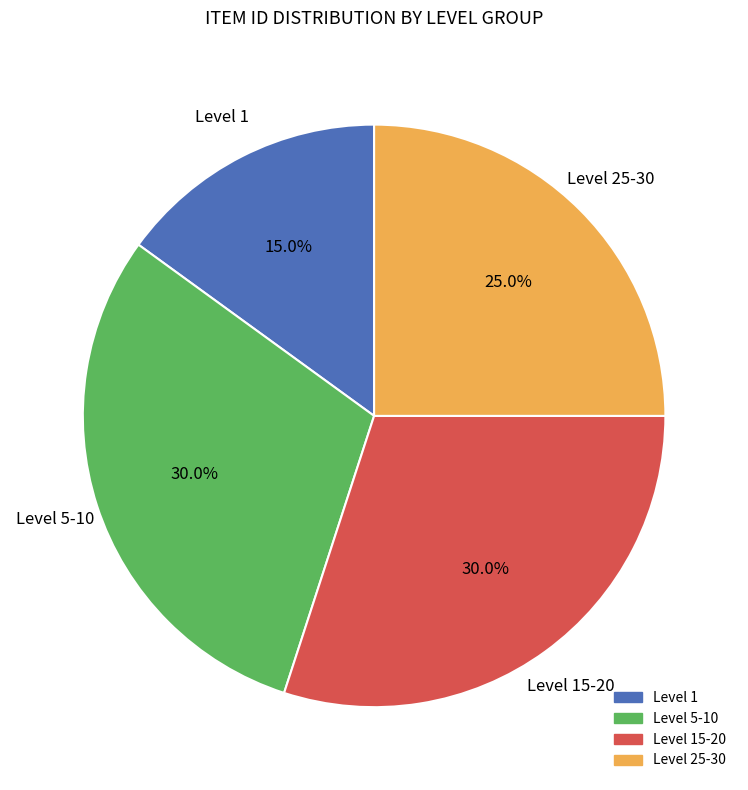

Is there a majority slice in this chart?

No